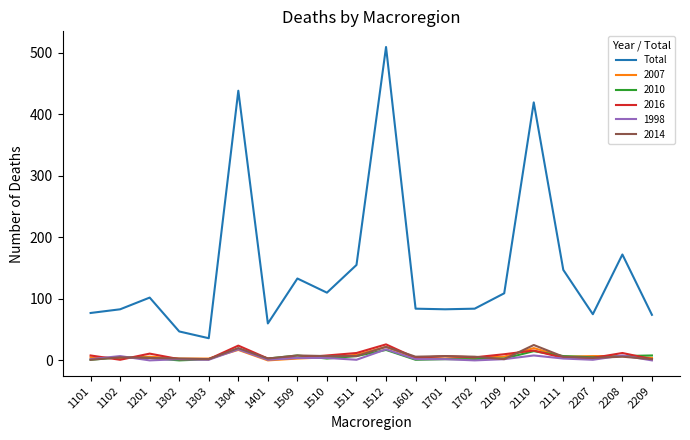

At which category is the sum across all series the highest?

1512